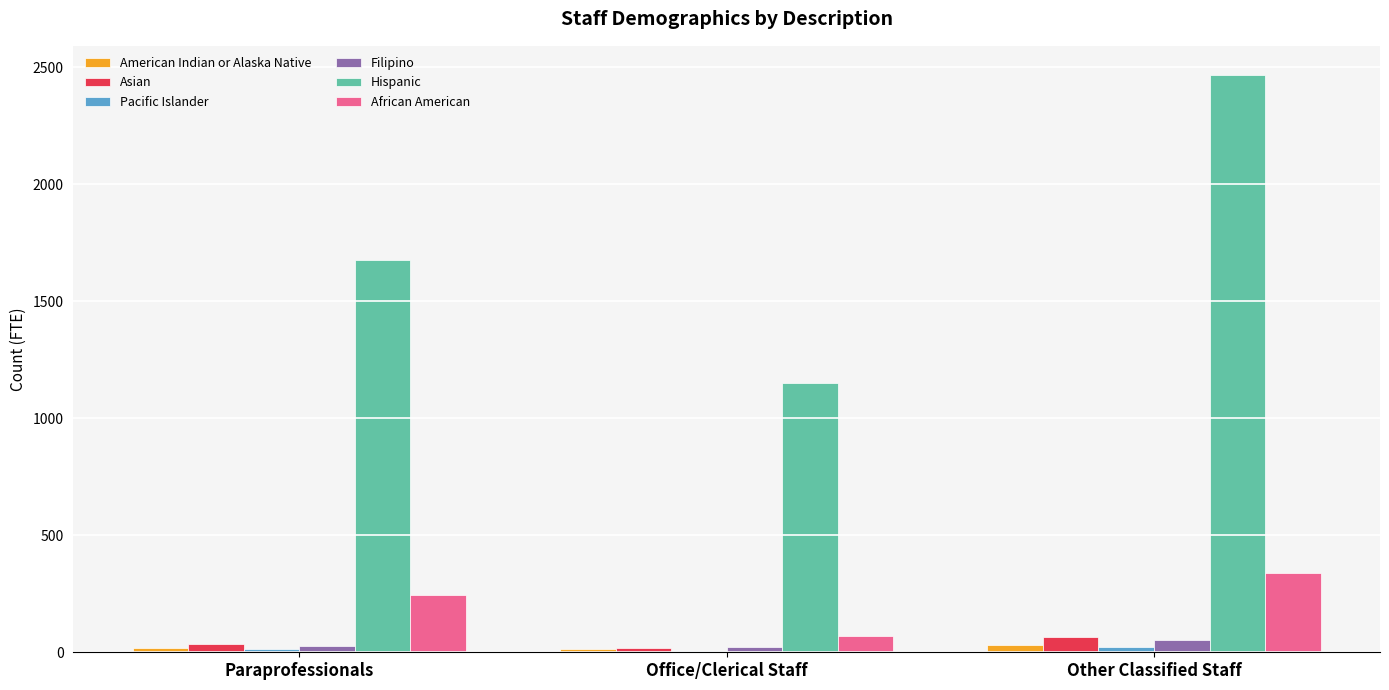

Count the number of data series in this chart.

6